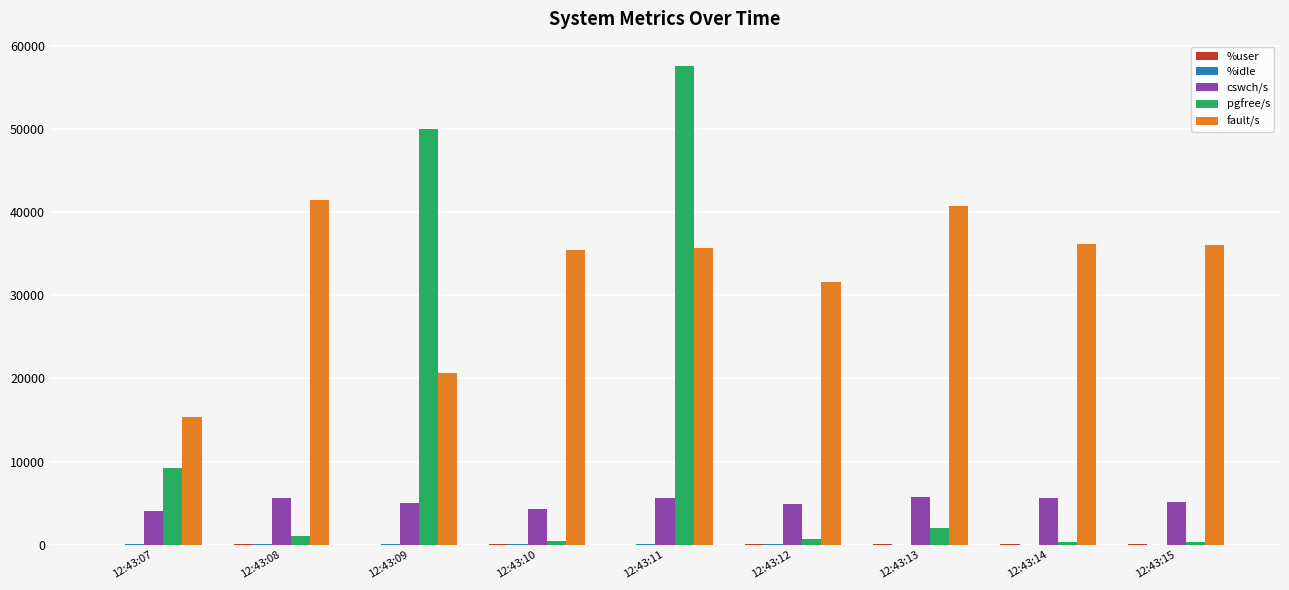

What is the greatest value displayed?

57616.0